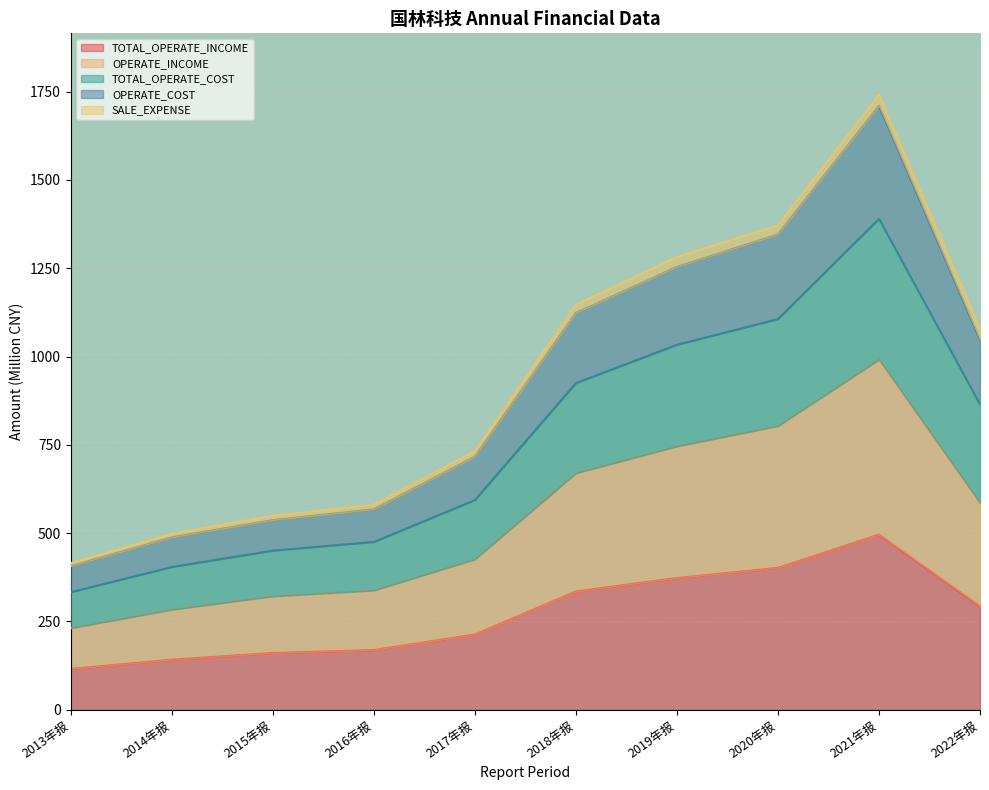

What is the difference between the maximum and minimum values in the TOTAL_OPERATE_COST series?

1326.0